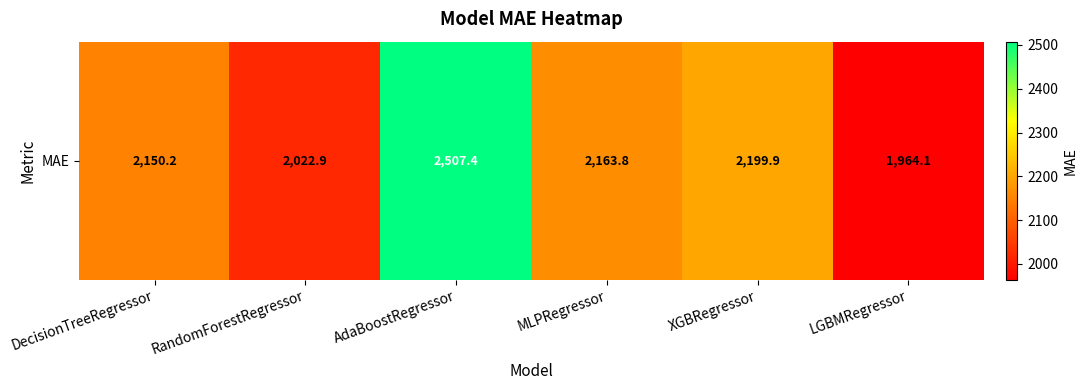

Which label corresponds to the smallest value in the chart?

LGBMRegressor